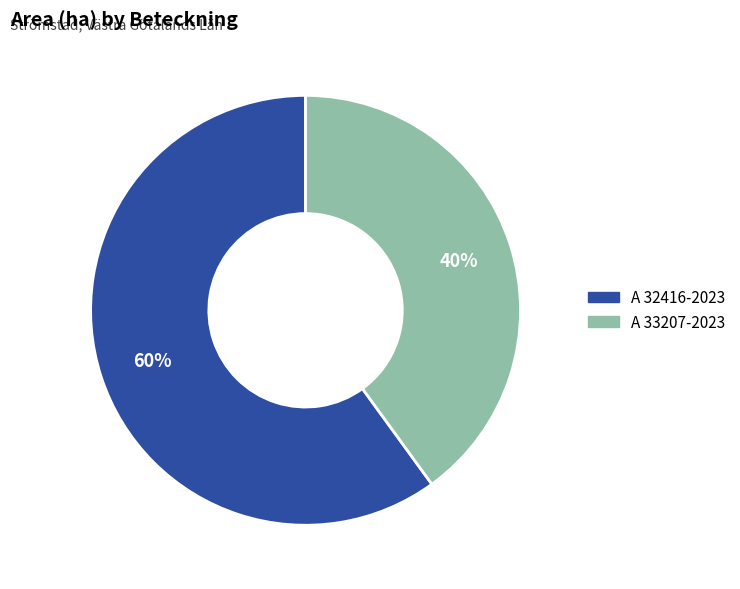

Between A 33207-2023 and A 32416-2023, which is larger?

A 32416-2023